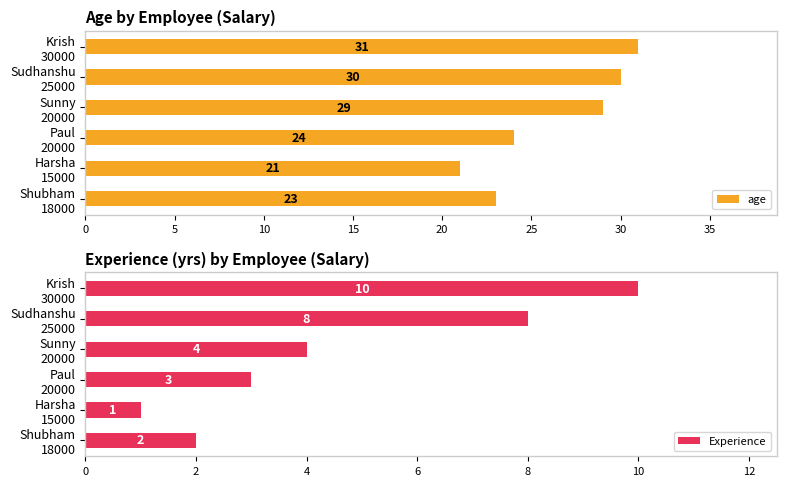

What is the sum of all age values?

158